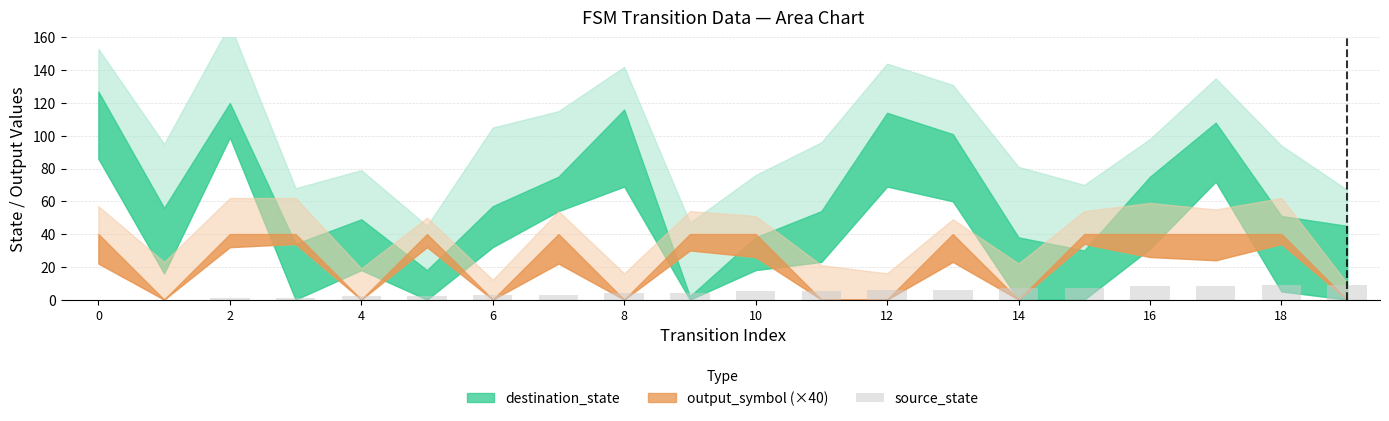

How many categories are shown in the chart?

20